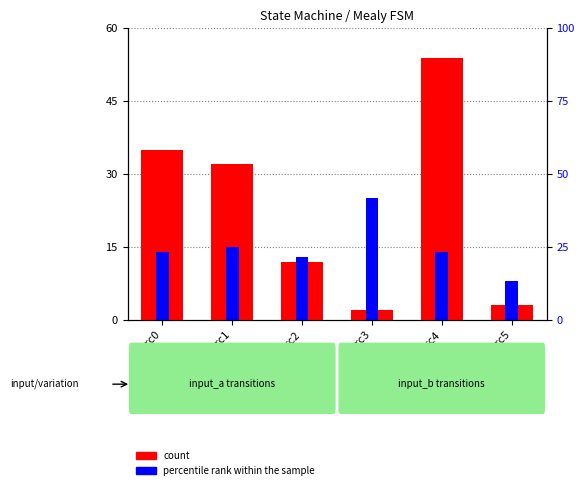

Rank the categories by percentile rank within the sample value from lowest to highest.

src5, src2, src0, src4, src1, src3